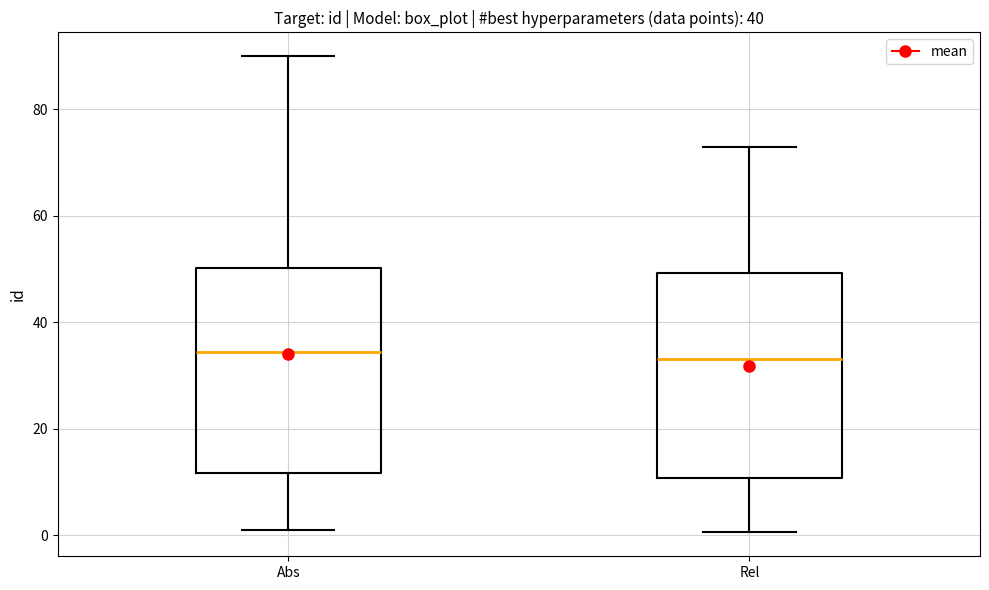

Reading left to right, transcribe this box plot: for each box, give where its median line is, the range the box spans, and where its two whiskers end, as read against the y-axis. The values are not printed on the chart, so give them approximately, as read against the axis.

Abs: median 34, box 12 to 50, whiskers 2 to 90
Rel: median 34, box 10 to 50, whiskers 0 to 74